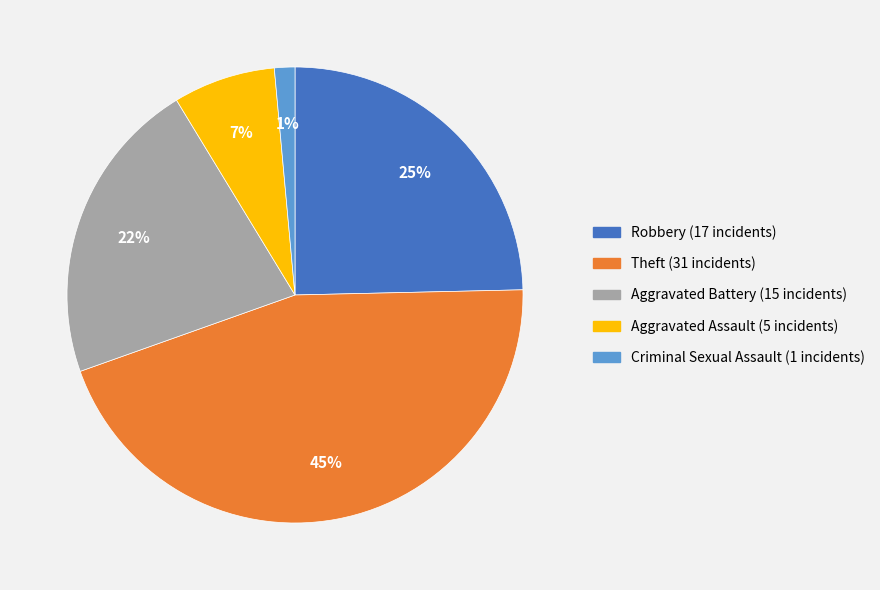

Is there a majority slice in this chart?

No